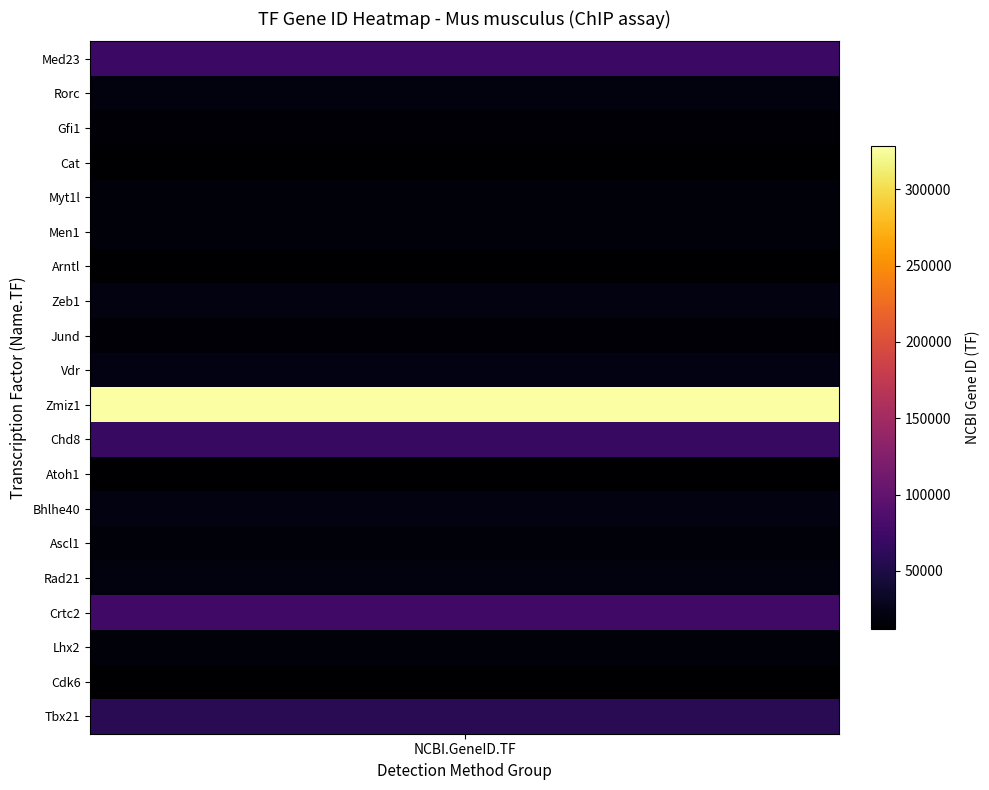

Is it true that the value at Crtc2 is 121569?

False